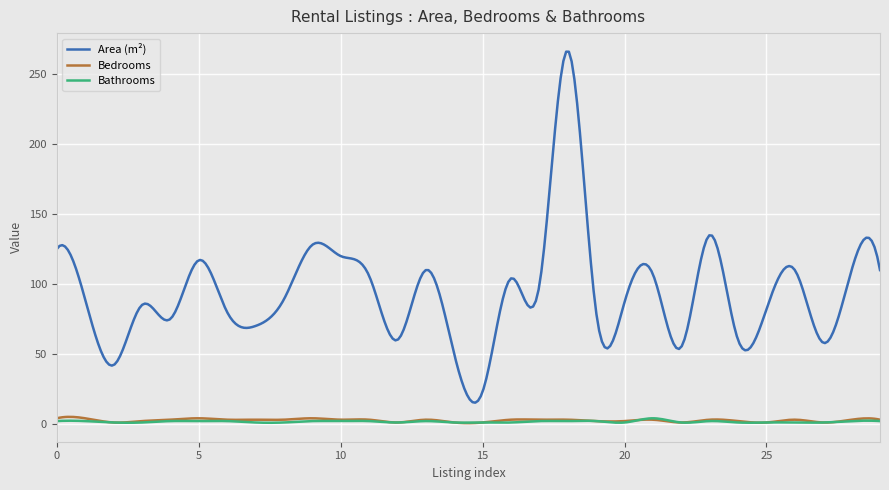

Which series has the largest total across all categories?

Area (m²)